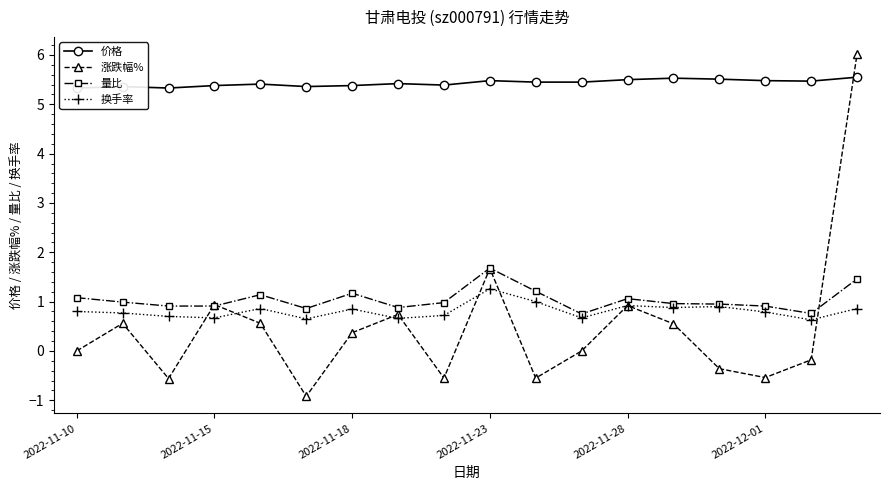

Reading left to right, list all the values displayed in this chart.

价格: 5.3	5.4	5.3	5.4	5.4	5.4	5.4	5.4	5.4	5.5	5.5	5.5	5.5	5.5	5.5	5.5	5.5	5.5
涨跌幅%: 0.0	0.6	-0.6	0.9	0.6	-0.9	0.4	0.7	-0.6	1.7	-0.6	0.0	0.9	0.6	-0.4	-0.5	-0.2	6.0
量比: 1.1	1.0	0.9	0.9	1.1	0.9	1.2	0.9	1.0	1.7	1.2	0.8	1.1	1.0	0.9	0.9	0.8	1.5
换手率: 0.8	0.8	0.7	0.7	0.9	0.7	0.8	0.7	0.7	1.3	1.0	0.7	0.9	0.9	0.9	0.8	0.6	0.9